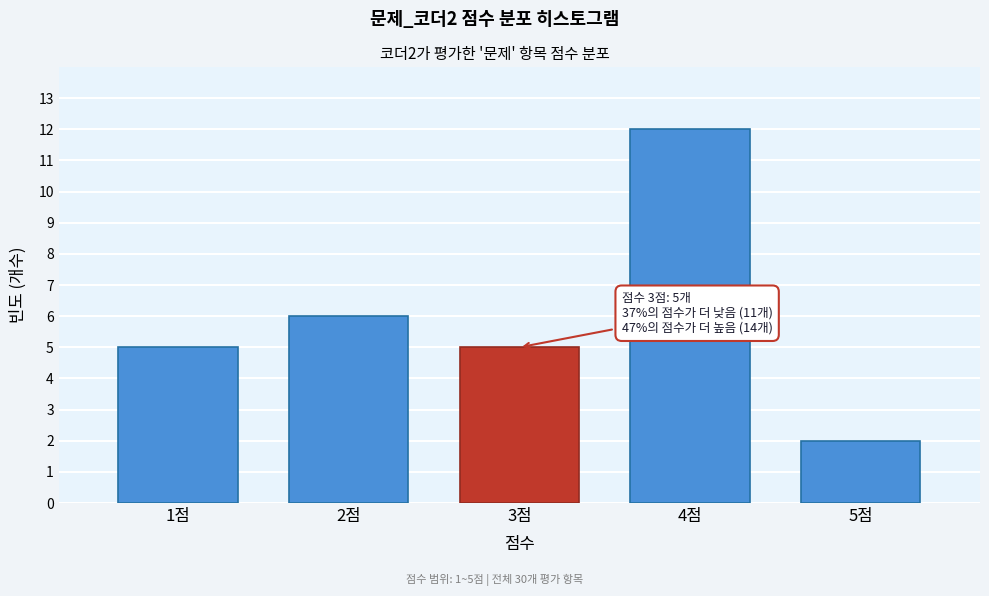

Reading right to left, transcribe all the data shown in this chart.

2	12	5	6	5